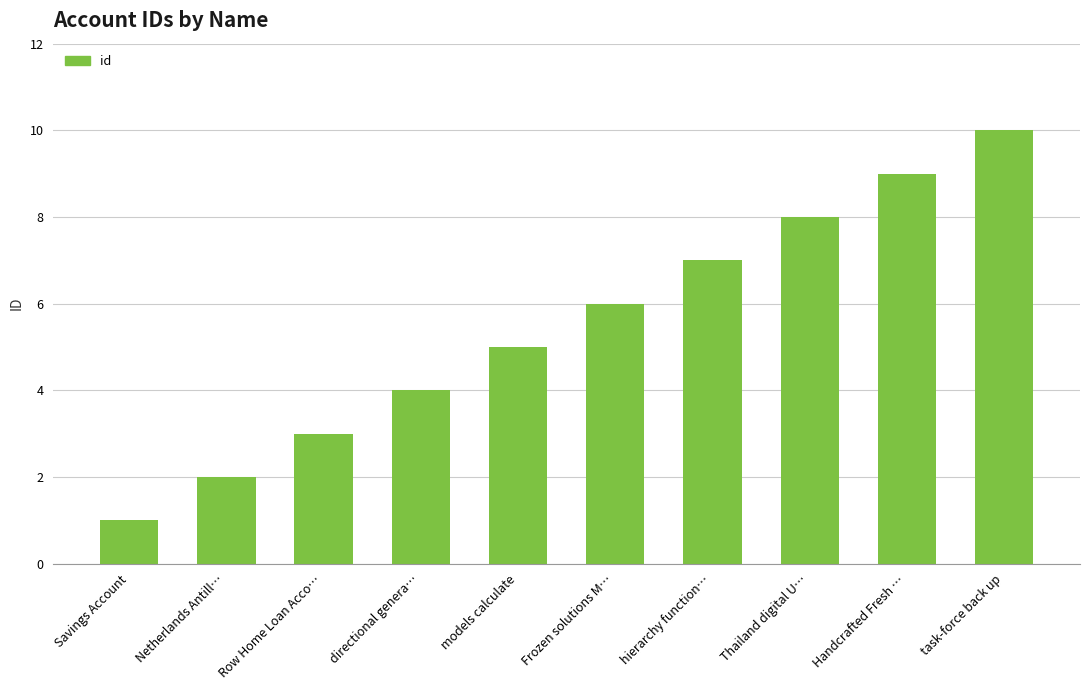

Reading right to left, list all the values displayed in this chart.

task-force back up=10	Handcrafted Fresh …=9	Thailand digital U…=8	hierarchy function…=7	Frozen solutions M…=6	models calculate=5	directional genera…=4	Row Home Loan Acco…=3	Netherlands Antill…=2	Savings Account=1